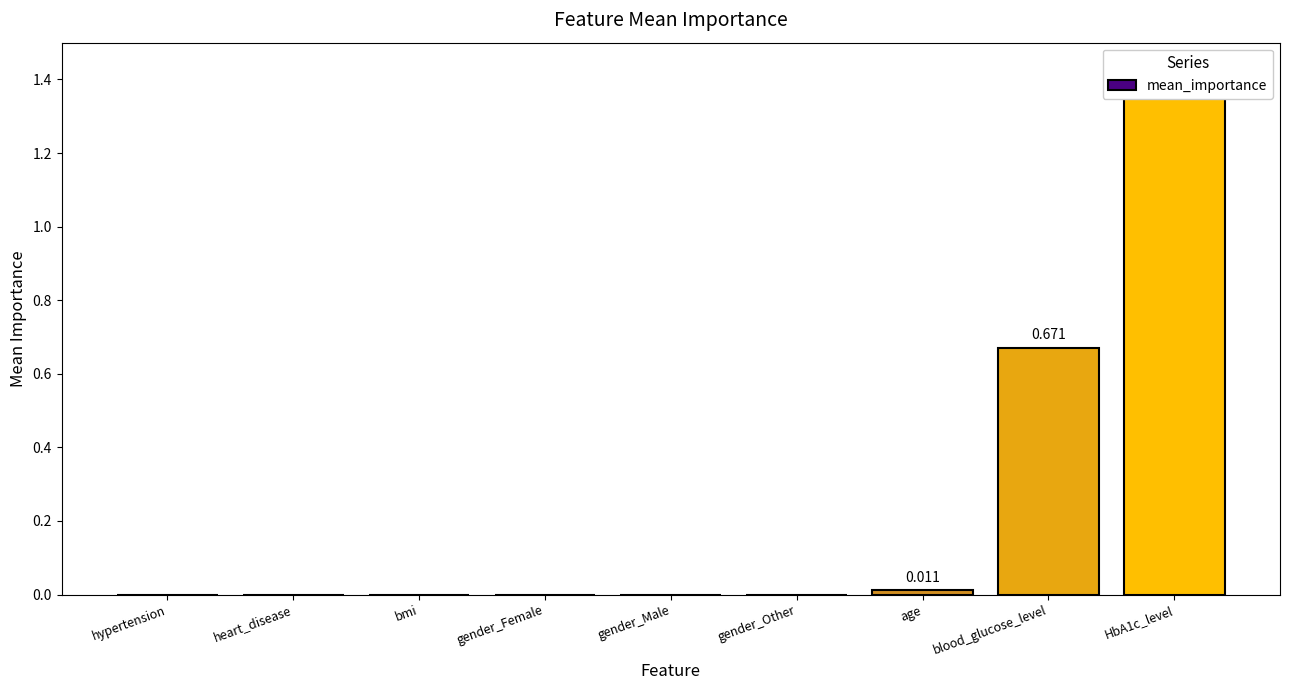

Reading left to right, transcribe all the data shown in this chart.

0.0	0.0	0.0	0.0	0.0	0.0	0.0	0.7	1.4